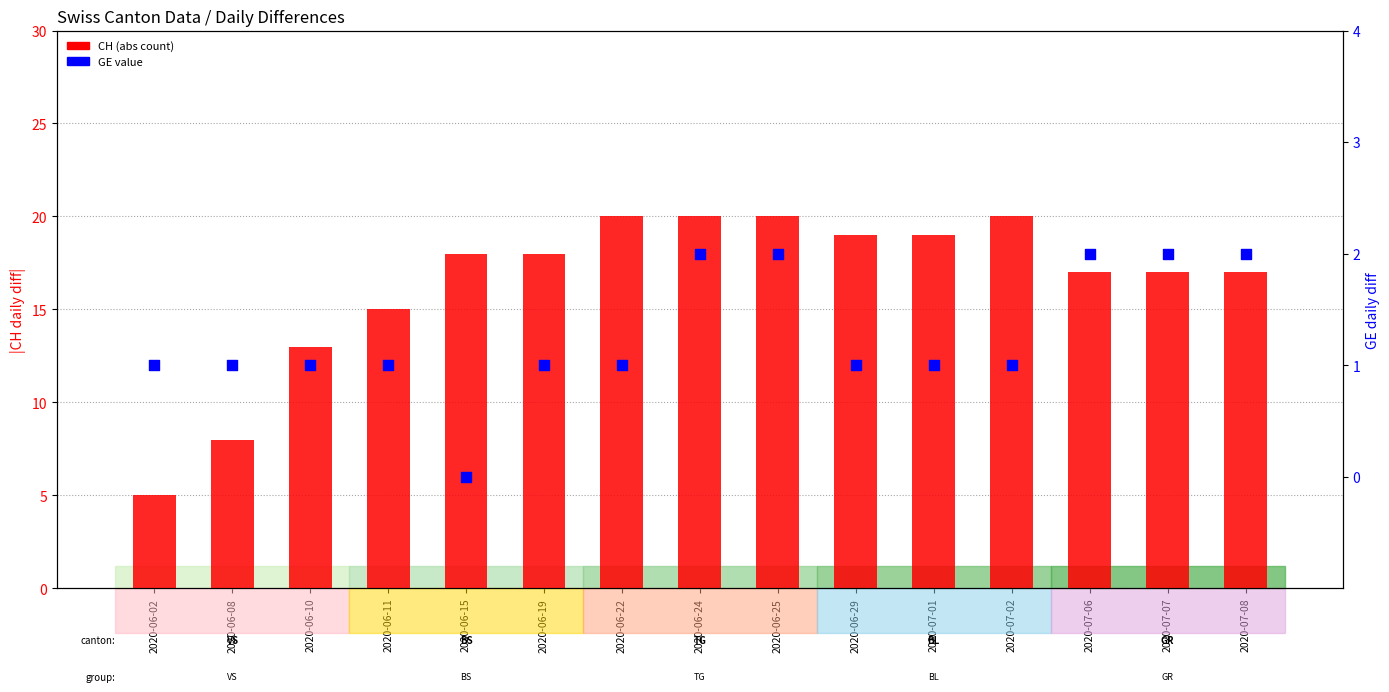

Which series has the largest total across all categories?

CH (abs)